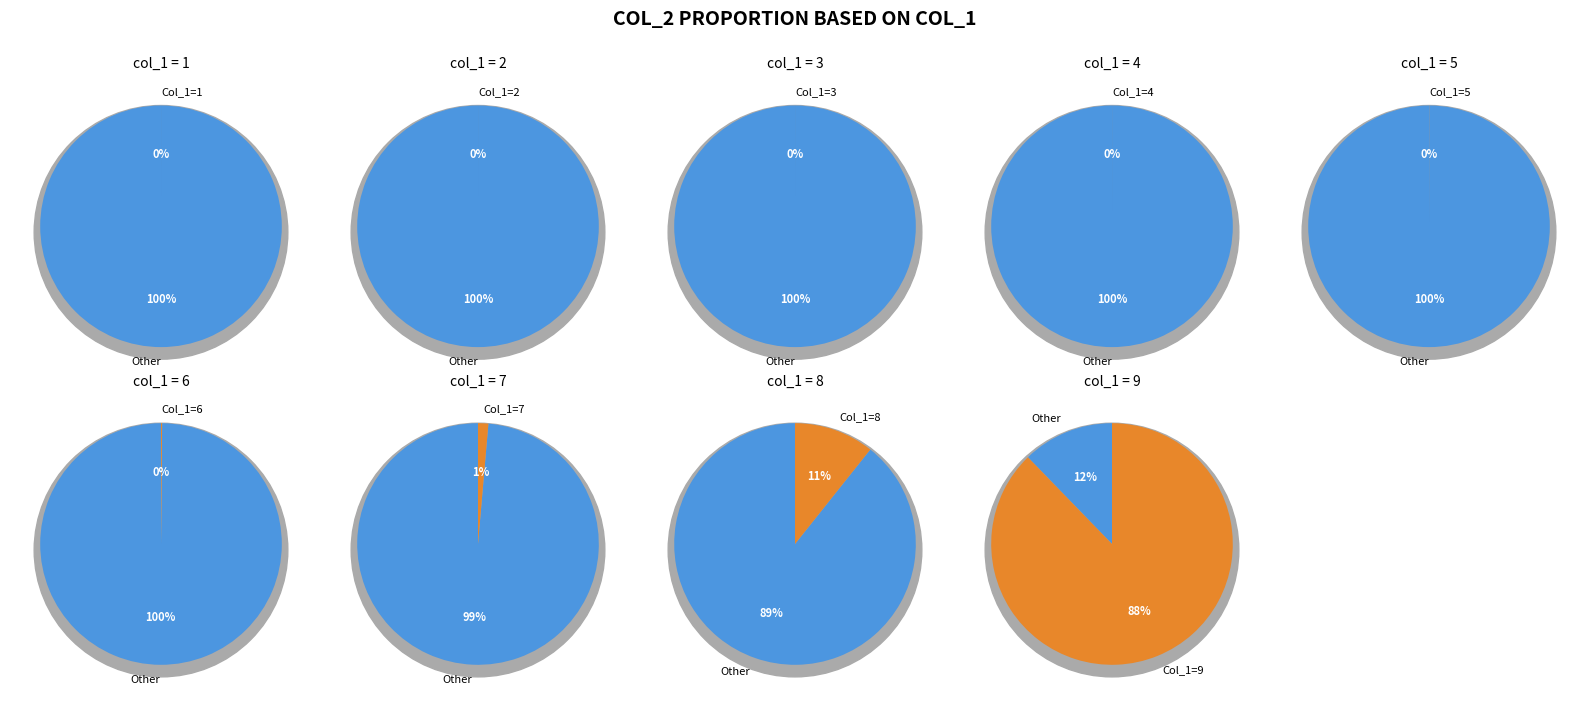

Count the number of slices in the pie.

9